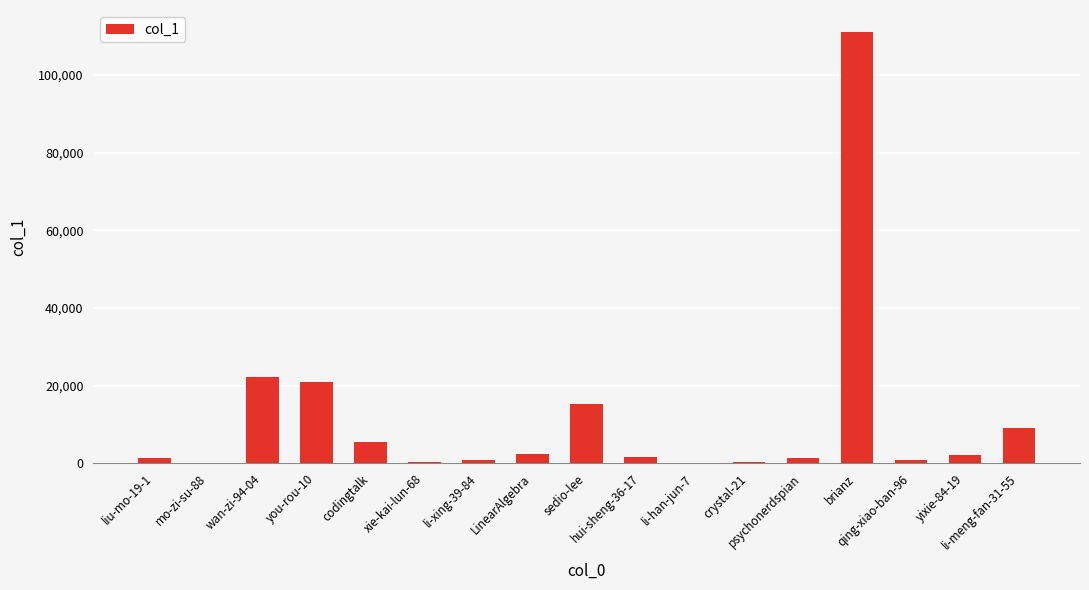

Approximately how many times larger is the value at psychonerdspian compared to sedio-lee?

0.1